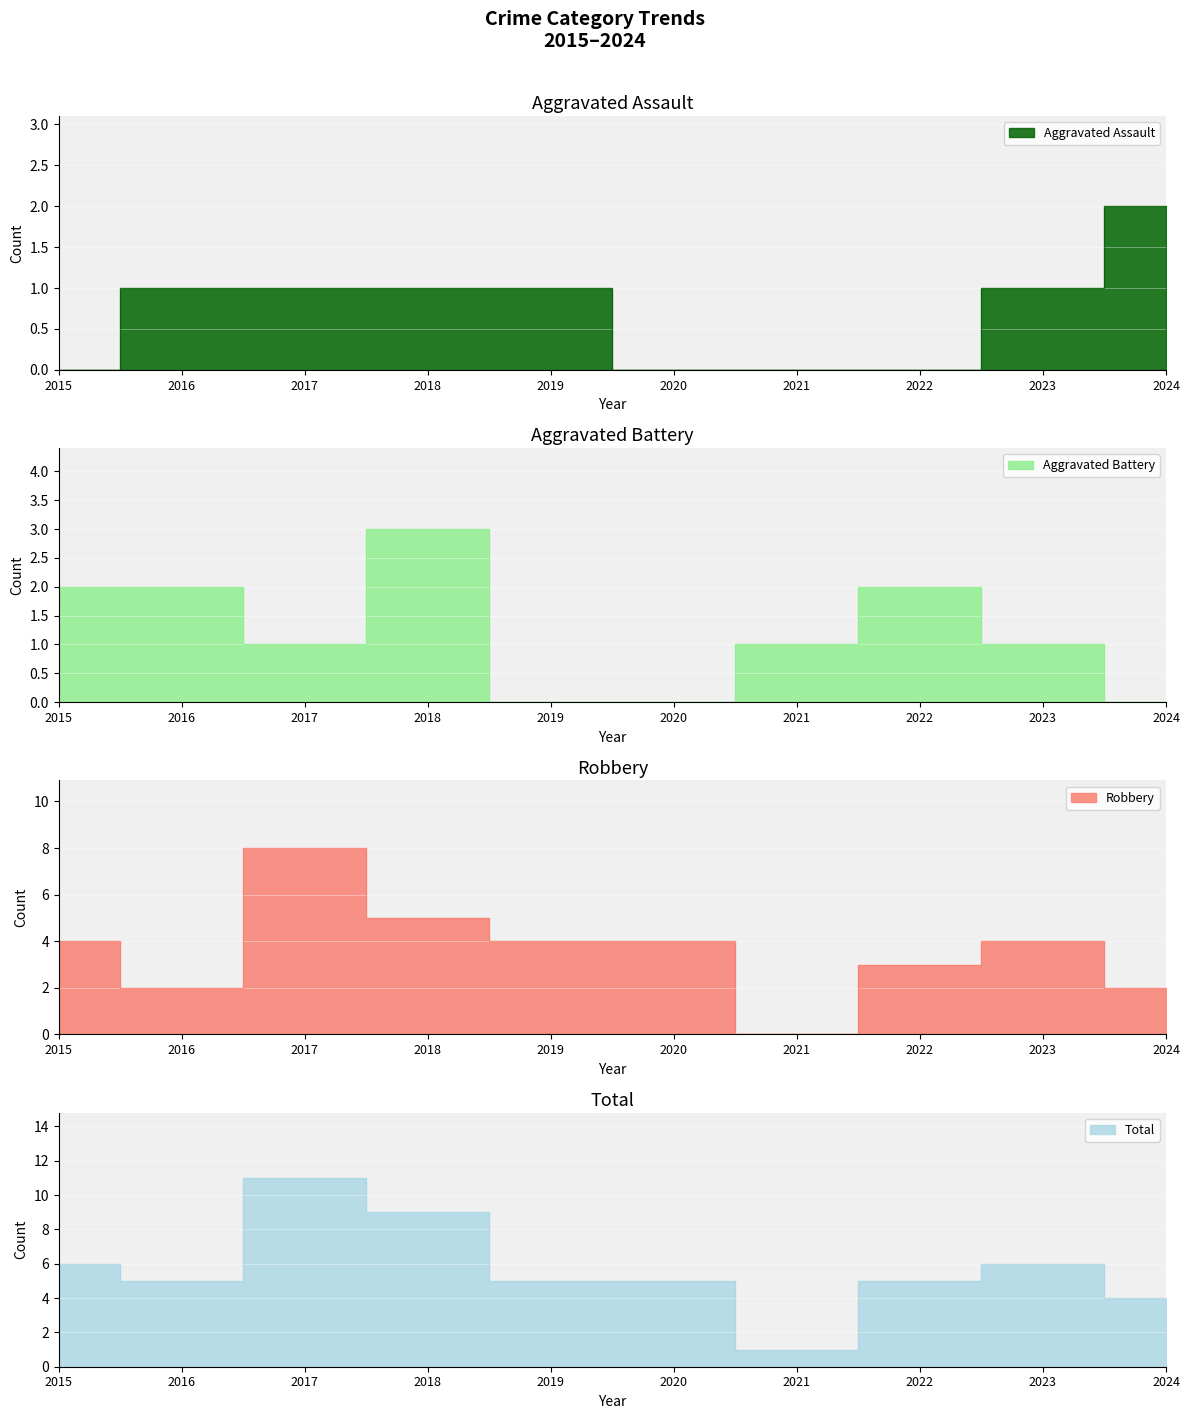

What is the value of the Robbery point at the 9th from the left?

4